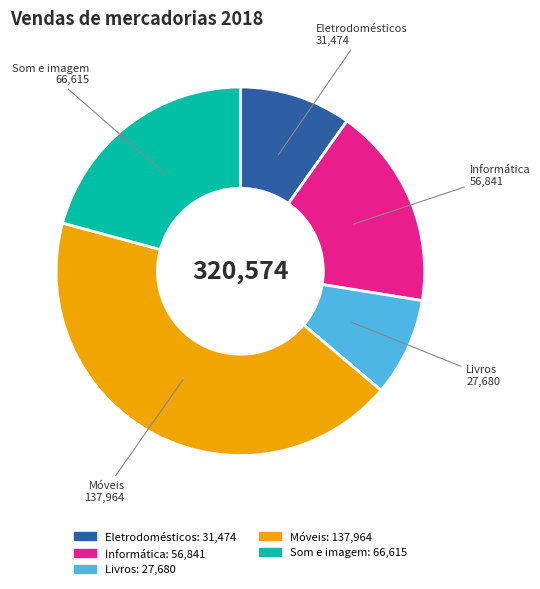

Rank the categories by value from lowest to highest.

Livros, Eletrodomésticos, Informática, Som e imagem, Móveis